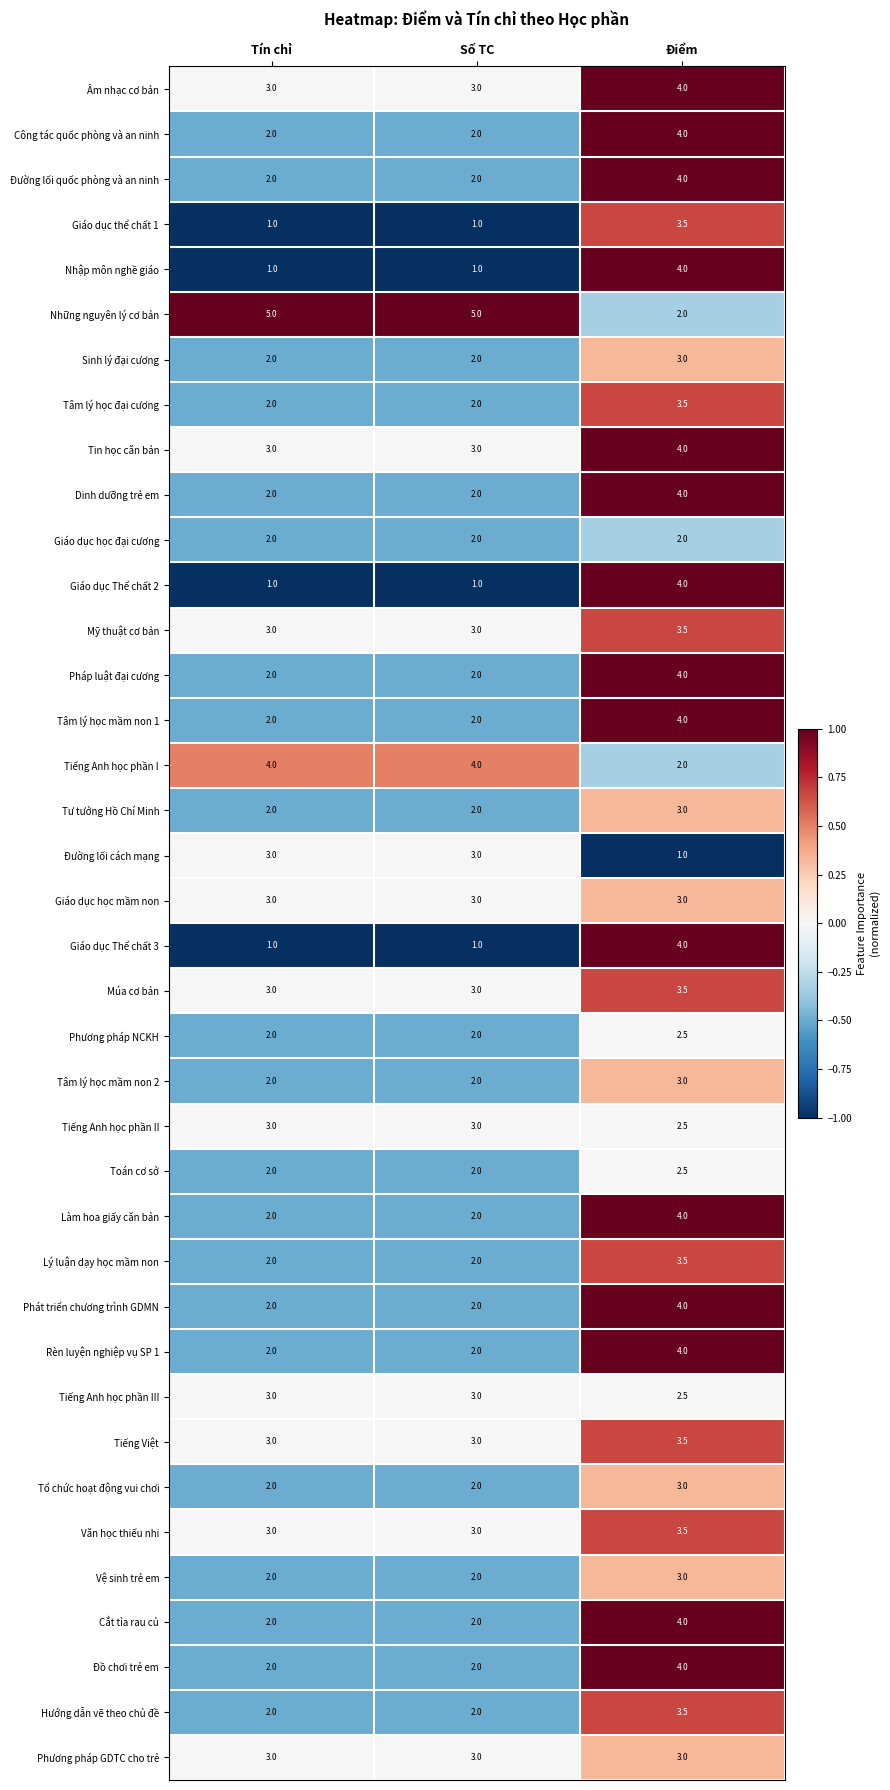

How many categories are shown in the chart?

3